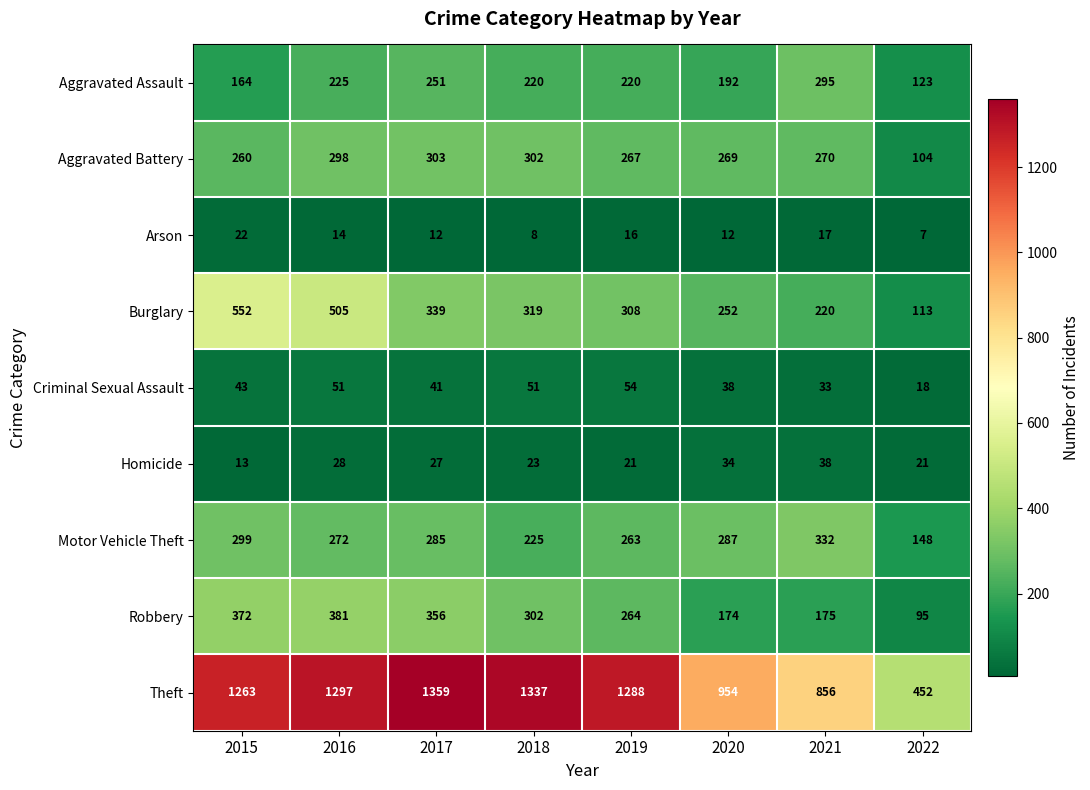

Rank the categories by Theft value from highest to lowest.

2017, 2018, 2016, 2019, 2015, 2020, 2021, 2022